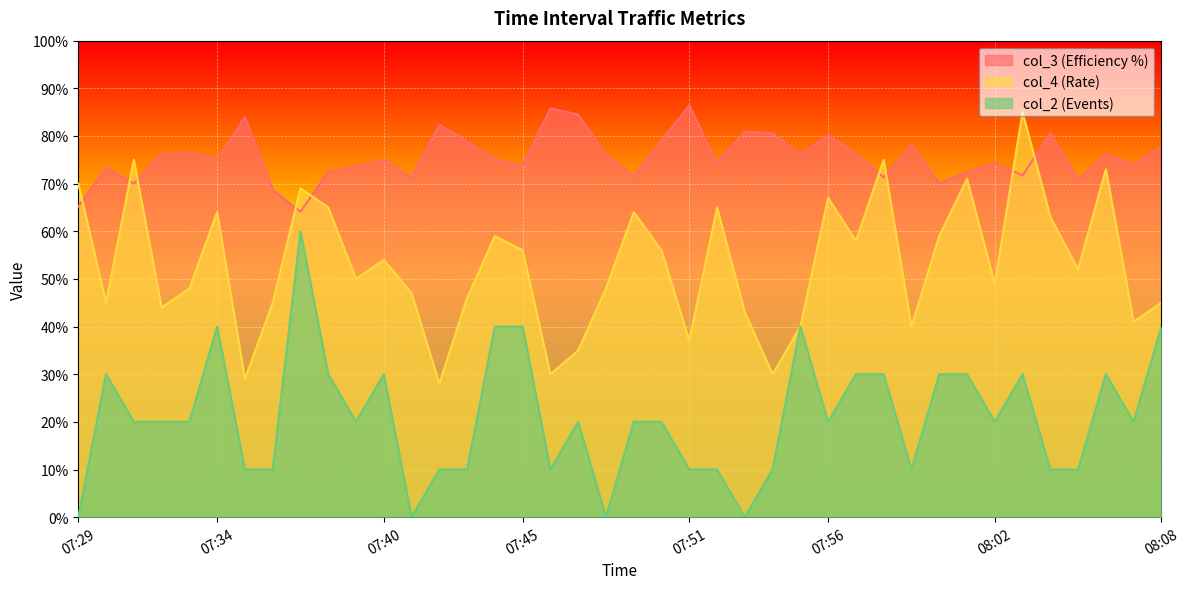

How many lines are shown in the chart?

3